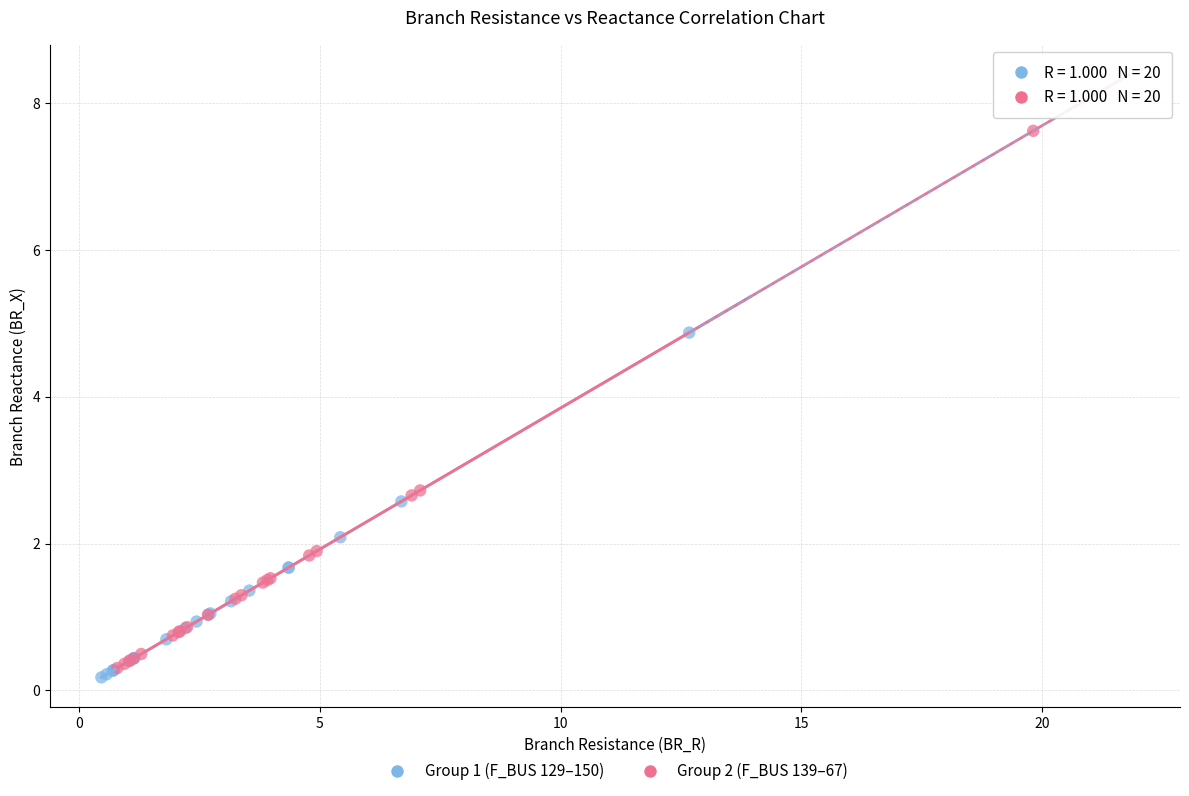

Which series reaches the maximum Y coordinate?

Group 2 (F_BUS 139–67)